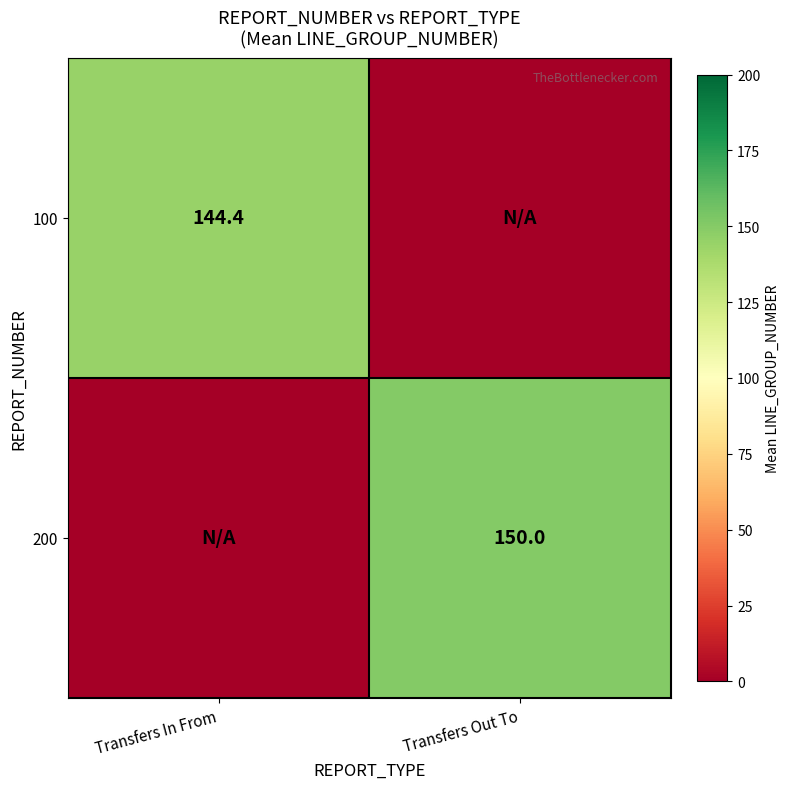

How many data points does each series have?

2